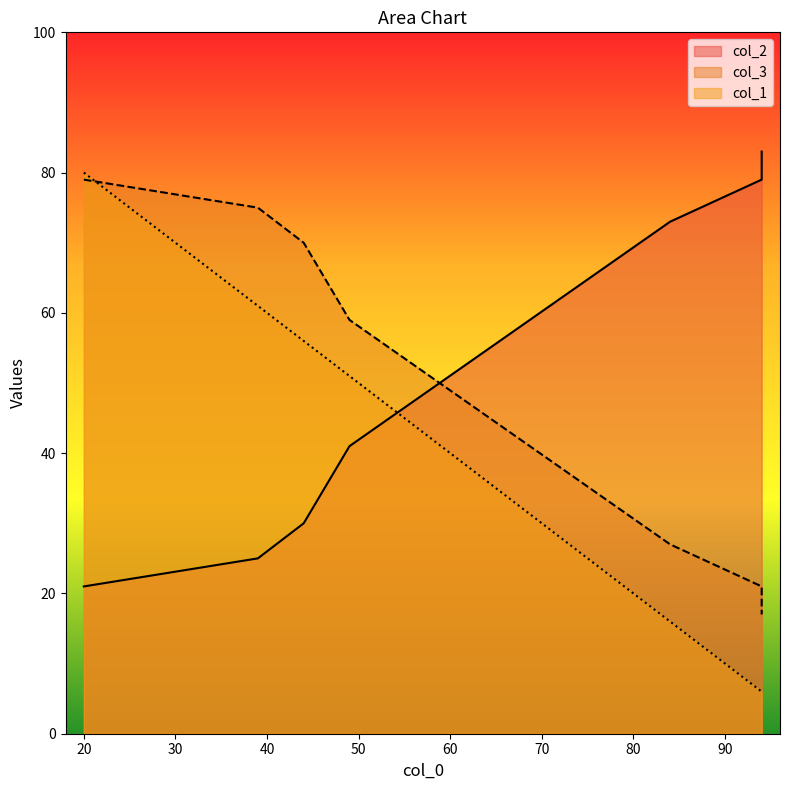

Which series changed the most between 49 and 44?

col_2